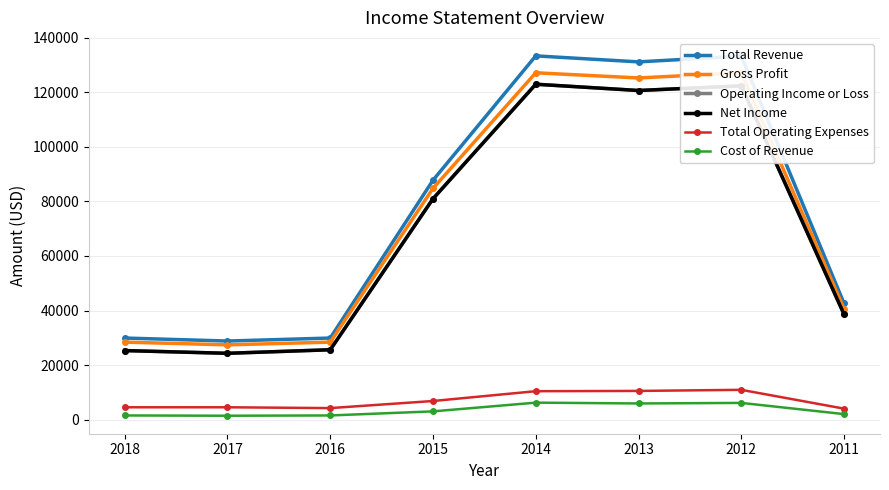

Where is the first local minimum for Gross Profit?

2017